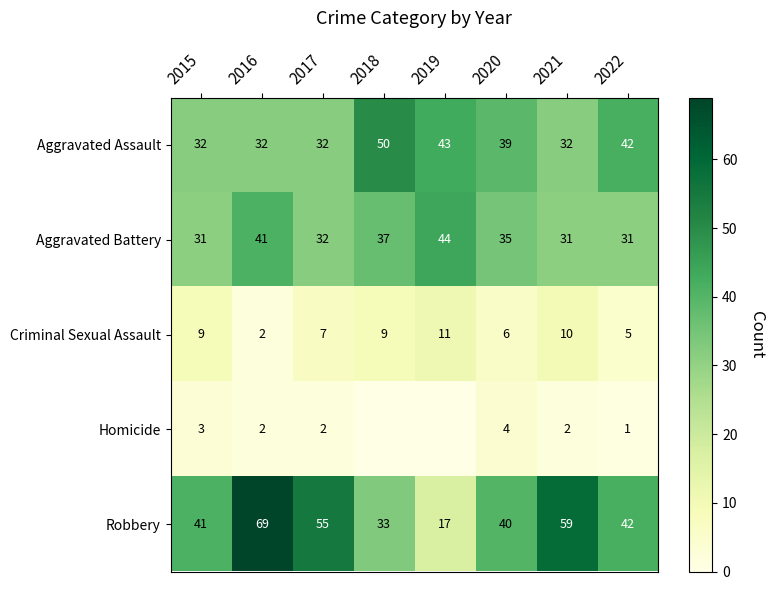

Read the Aggravated Assault value at 2022.

42